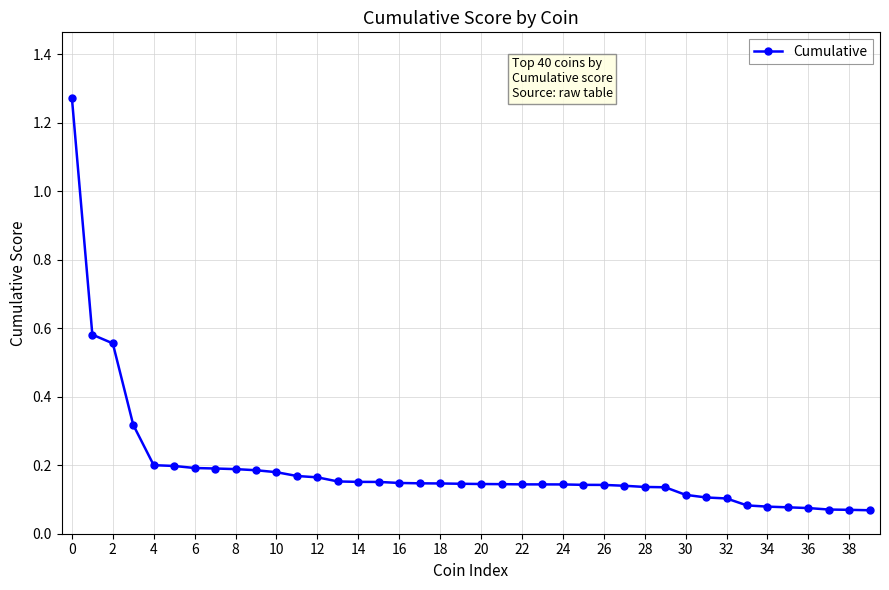

What is the difference between the maximum and minimum values?

1.2